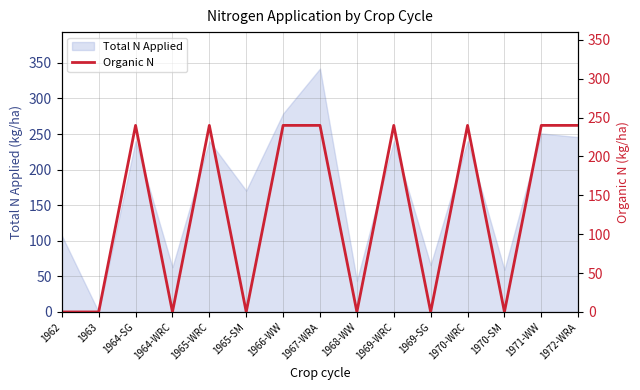

What is the sum of the values at 1972-WRA and 1963?

240